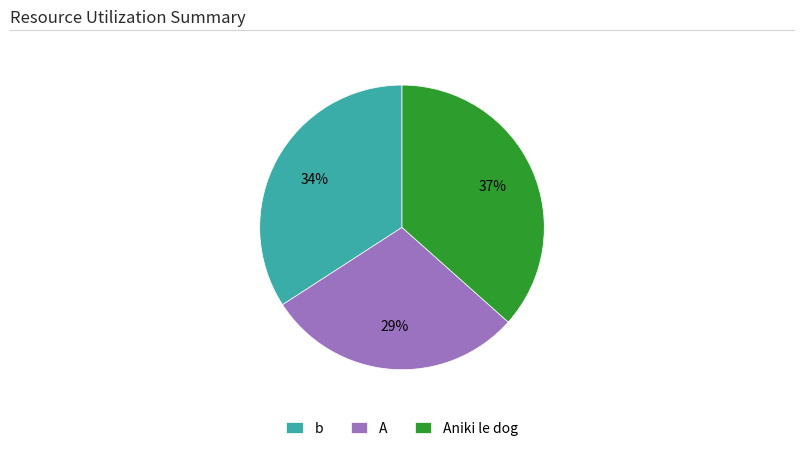

What percentage is the b slice, to the nearest percent?

34%